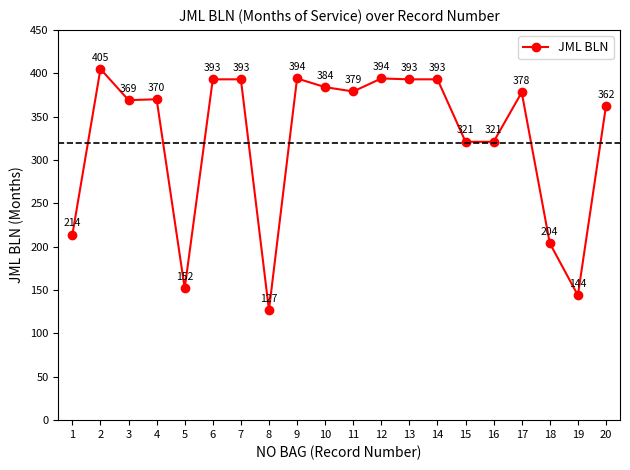

What is the difference between the maximum and minimum values?

278